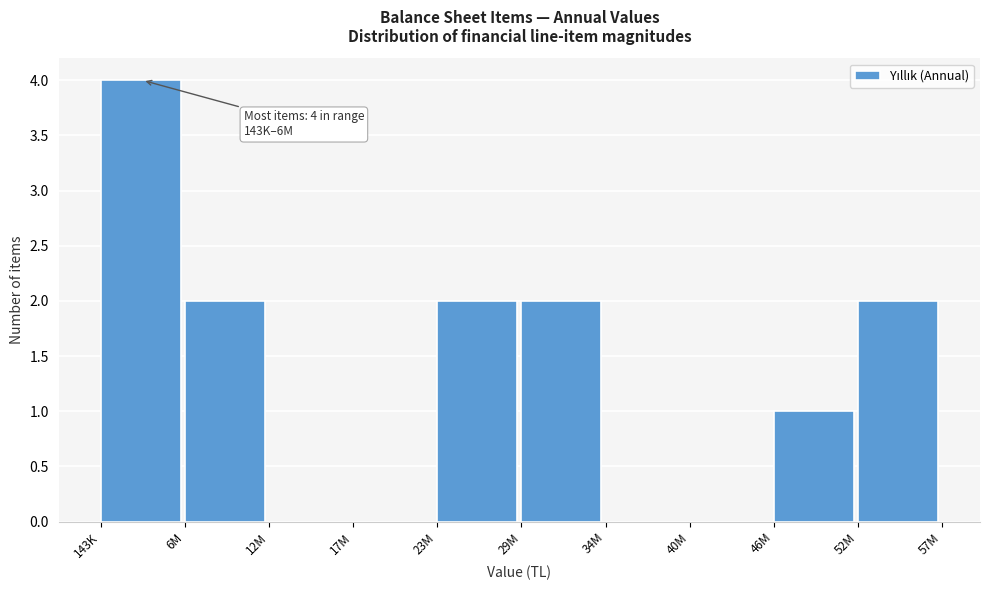

Reading right to left, what are all the values shown in this chart?

52M=2	46M=1	40M=0	34M=0	29M=2	23M=2	17M=0	12M=0	6M=2	143K=4